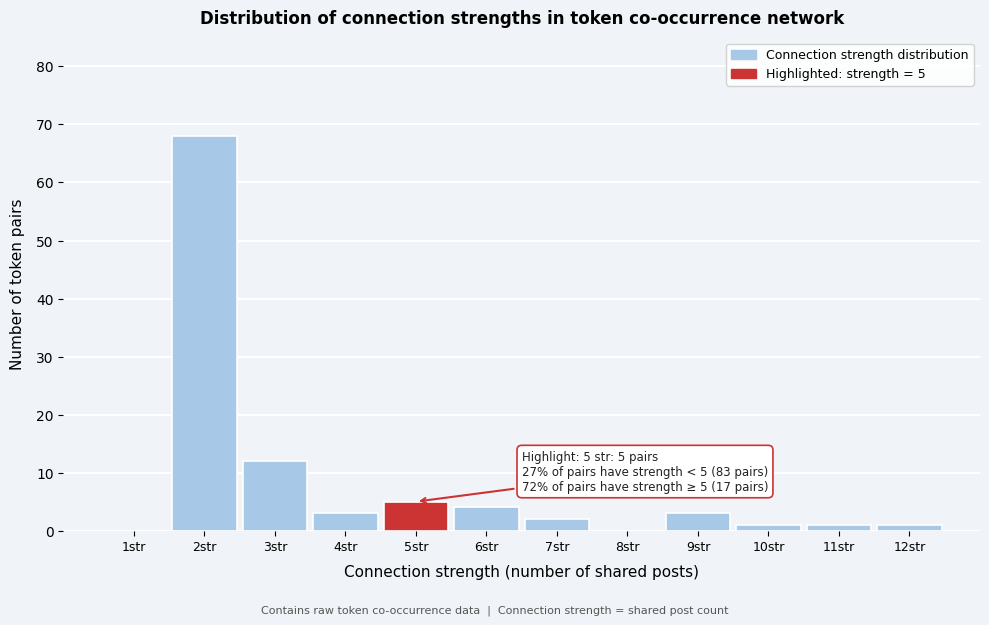

Reading left to right, extract all data points from this chart.

1str=0	2str=68	3str=12	4str=3	5str=5	6str=4	7str=2	8str=0	9str=3	10str=1	11str=1	12str=1